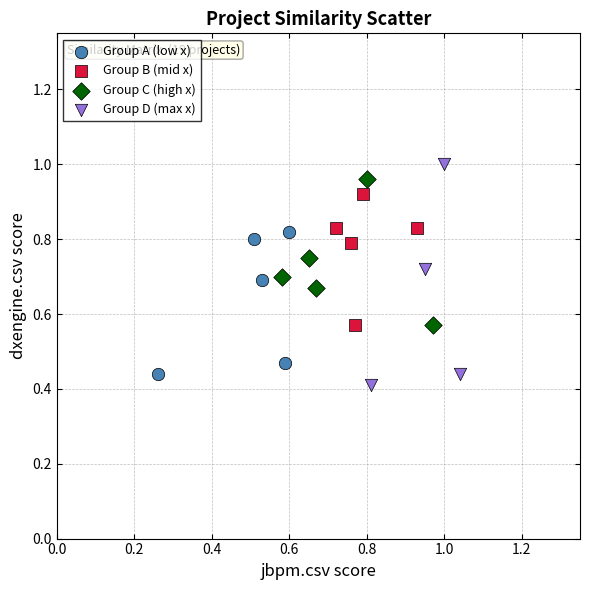

Which series has the largest Y range (max minus min)?

Group D (max x)